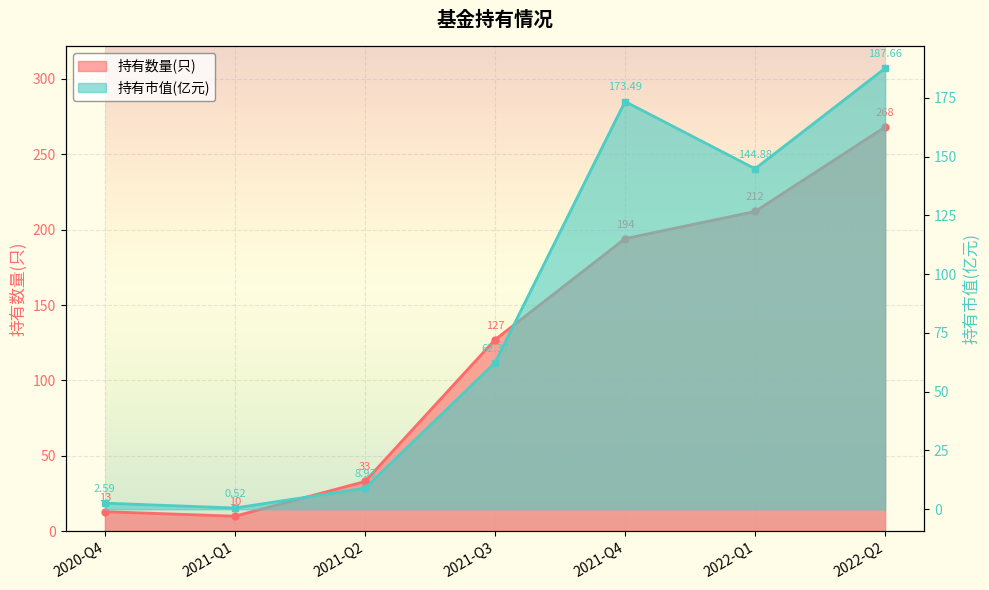

At which category does 持有市值(亿元) reach its first local peak?

2021-Q4